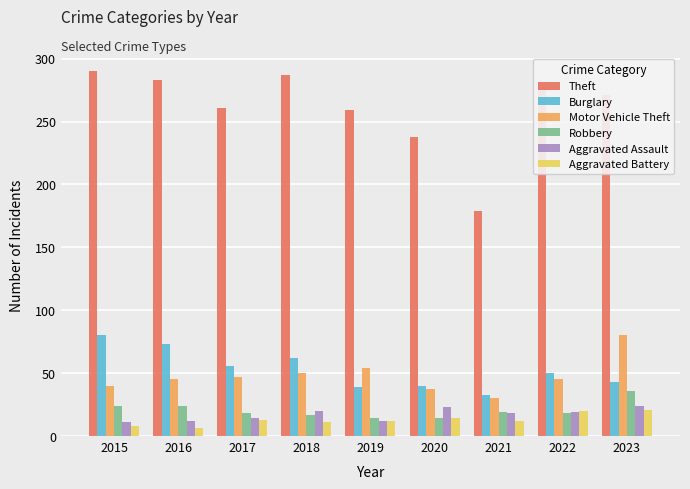

At which label is Burglary closest to 56?

2017